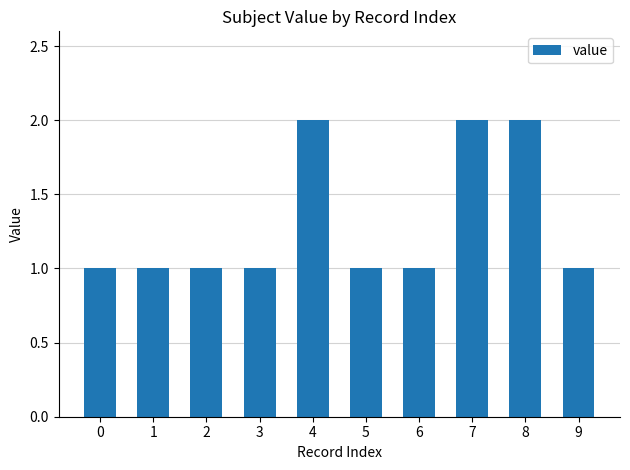

Reading left to right, transcribe all the data shown in this chart.

1	1	1	1	2	1	1	2	2	1